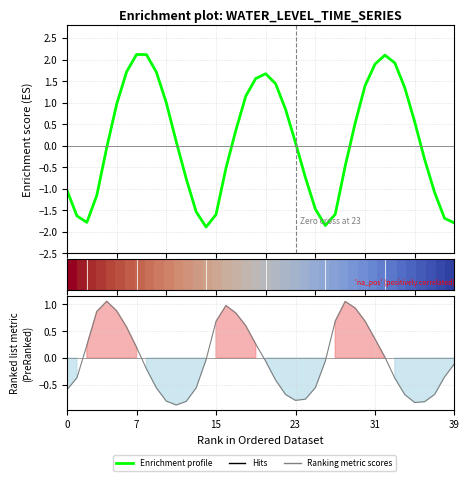

What is the label of the 16th point from the left?

15